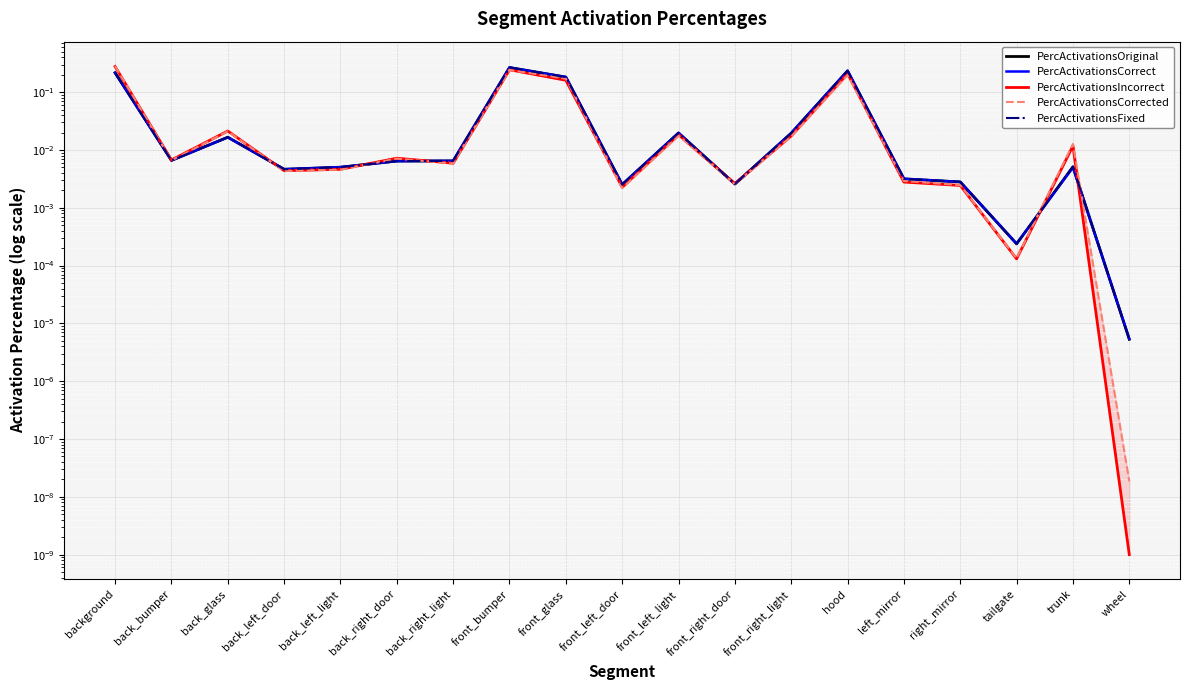

Which has a higher value, back_left_light or front_right_light?

front_right_light